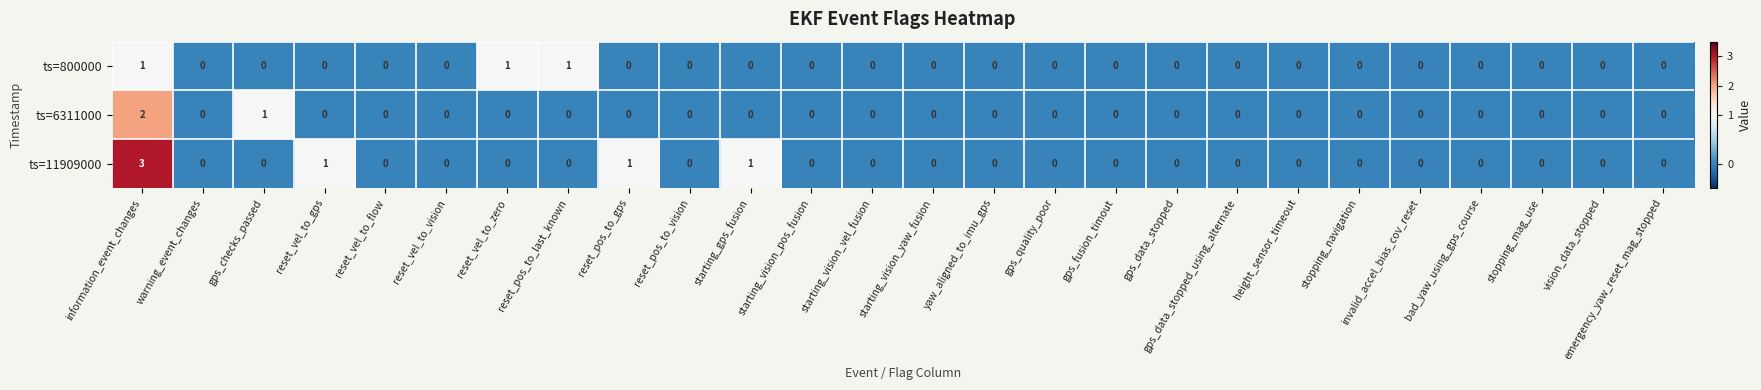

The value of ts=6311000 at reset_vel_to_vision is 0. True or false?

True